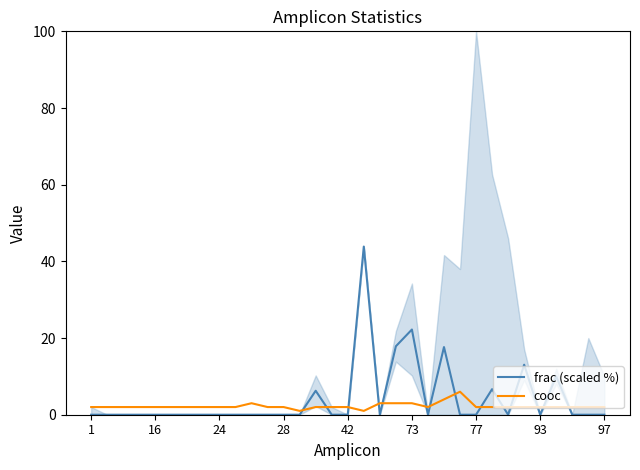

How many data points in cooc are less than 2?

2